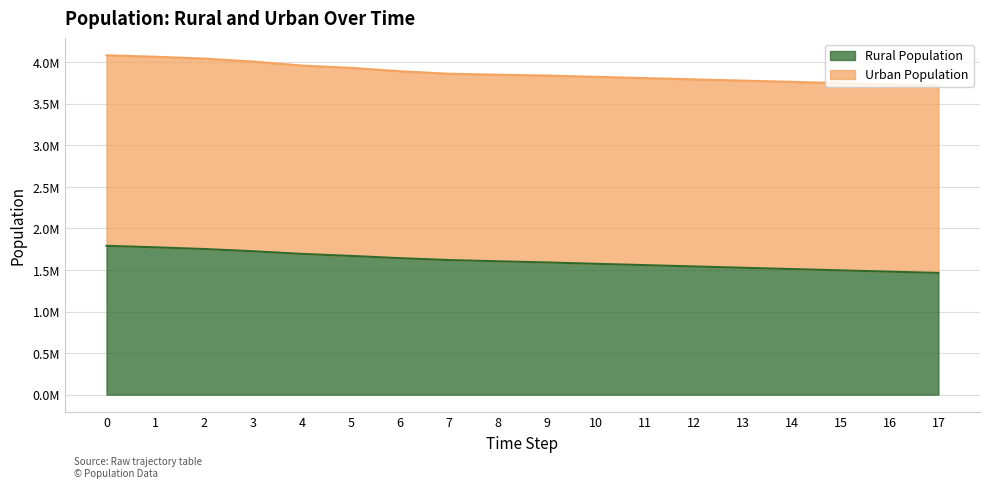

What is the difference between the values at 5 and 14?

158190.4